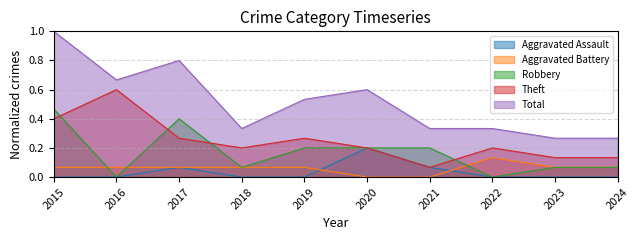

What is the difference between the maximum and minimum values in the Theft series?

0.5